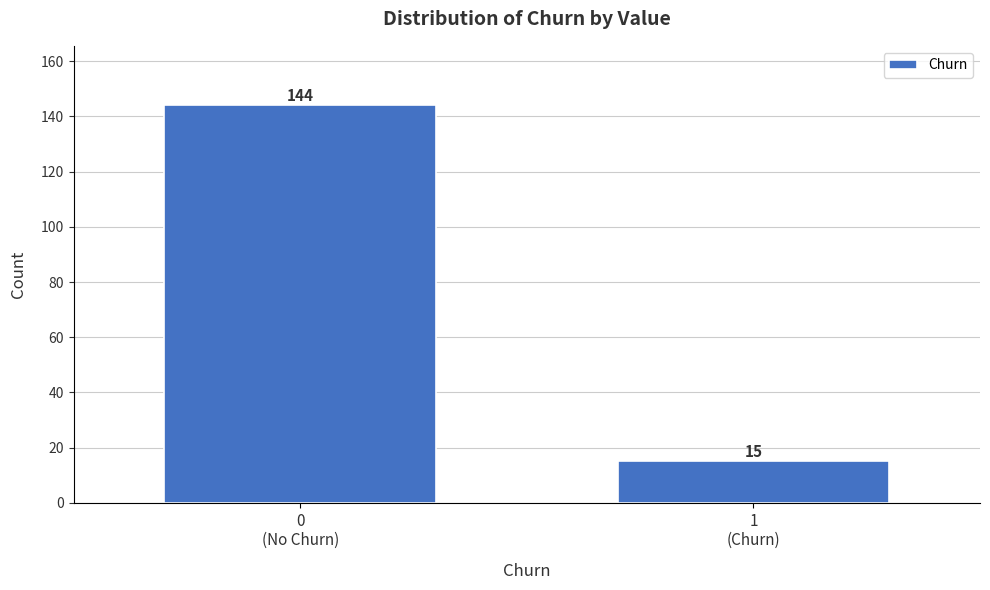

Reading right to left, extract all data points from this chart.

15	144